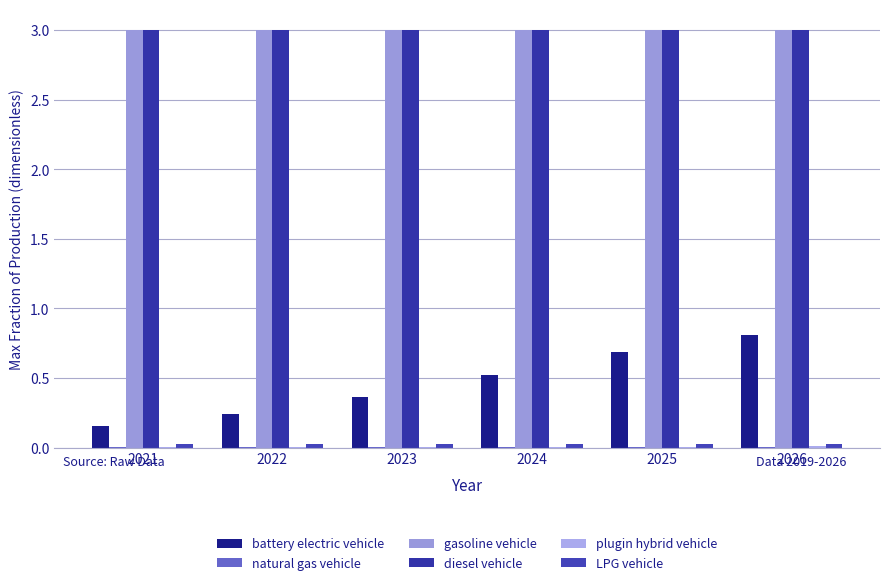

What is the value of the gasoline vehicle bar at the 6th from the left?

3.0